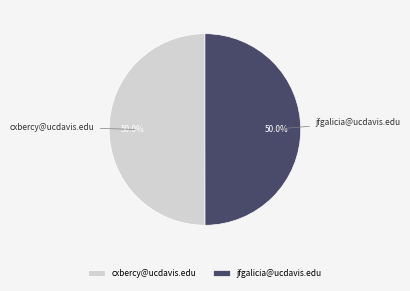

What is the ratio of the value at cxbercy@ucdavis.edu to the value at jfgalicia@ucdavis.edu?

1.0